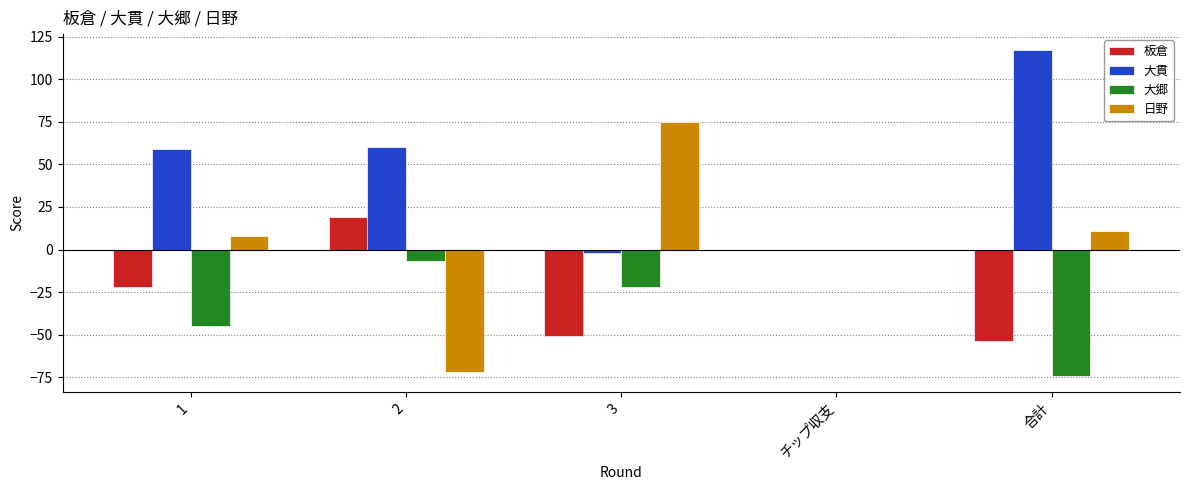

The 板倉 series shows 0 at チップ収支. True or false?

True